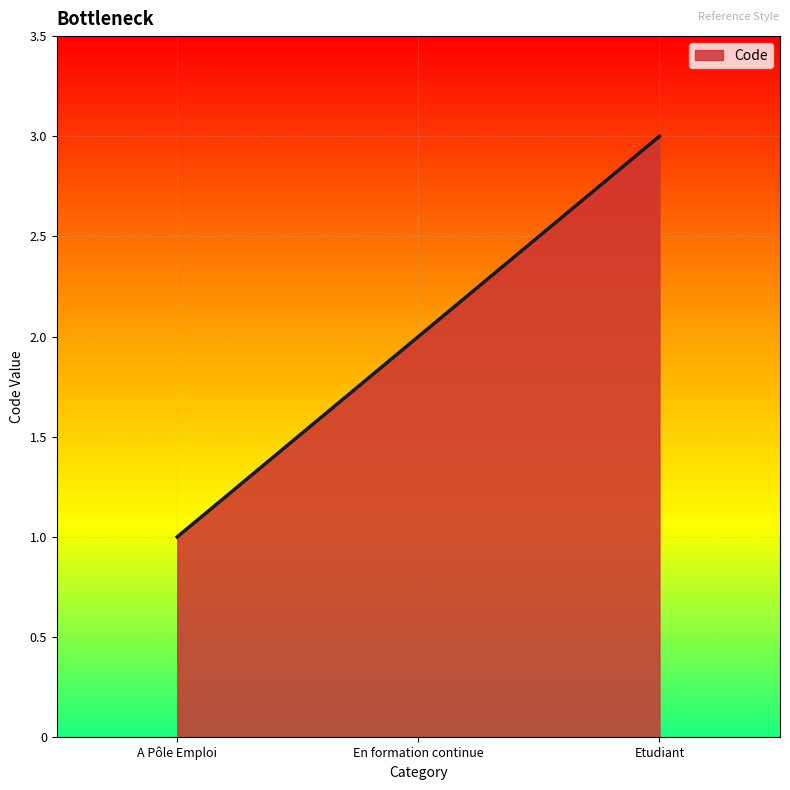

How many lines are shown in the chart?

1